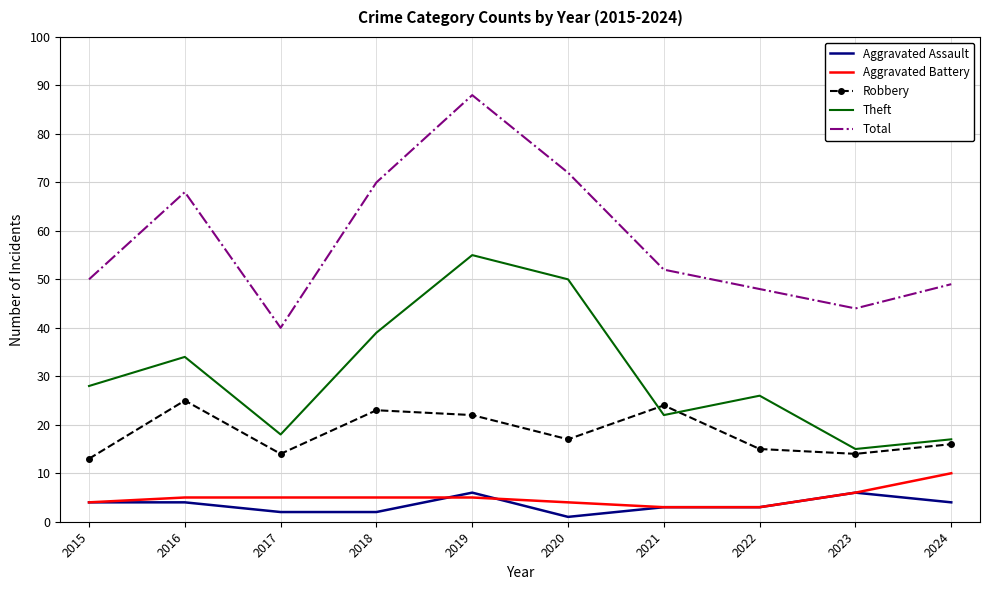

At which category is the sum across all series the highest?

2019